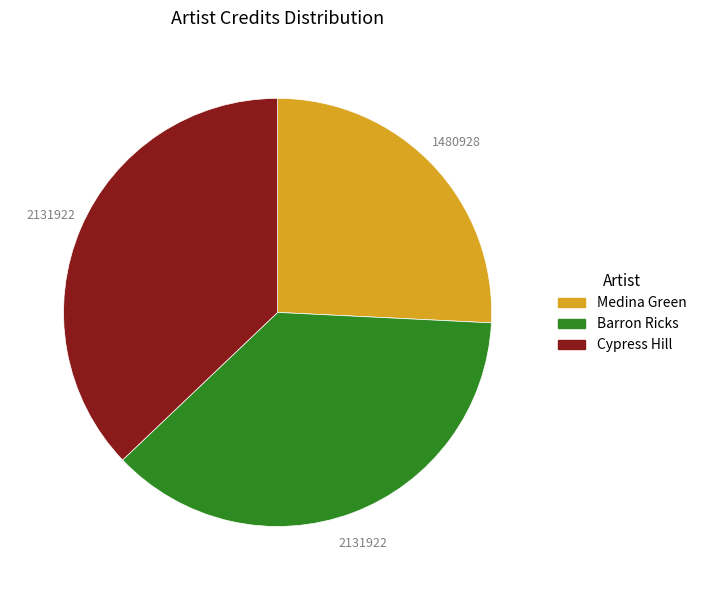

Is there a majority slice in this chart?

No